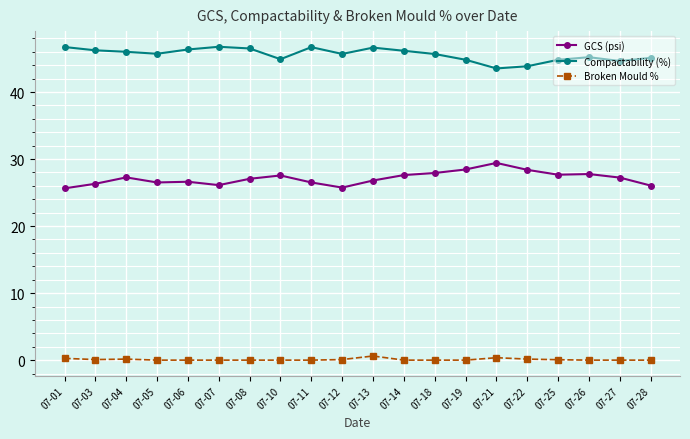

Is the value of Broken Mould % at 07-13 greater than the value of GCS (psi) at 07-26?

No